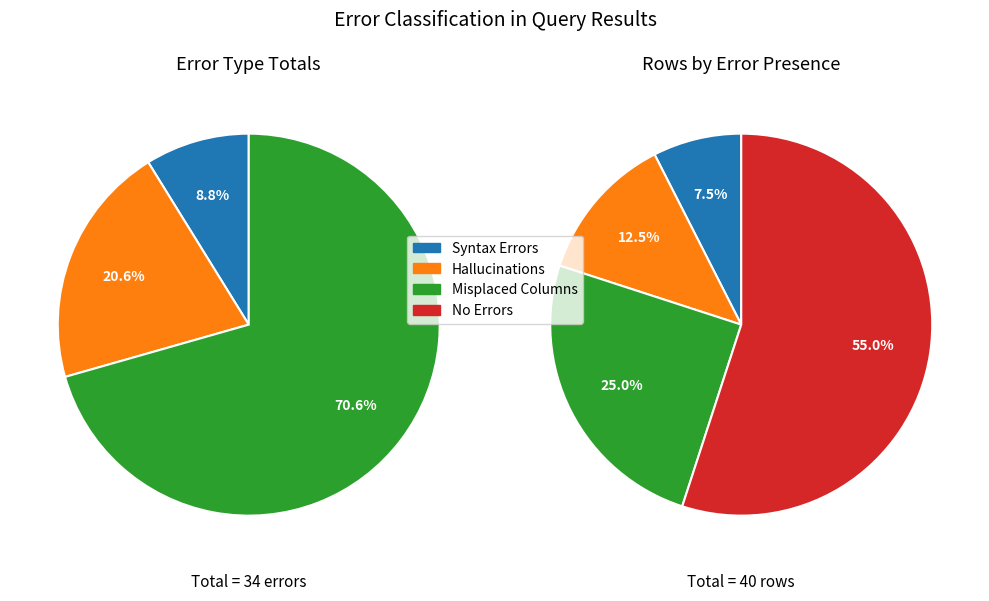

Is 32 the majority of the pie?

No